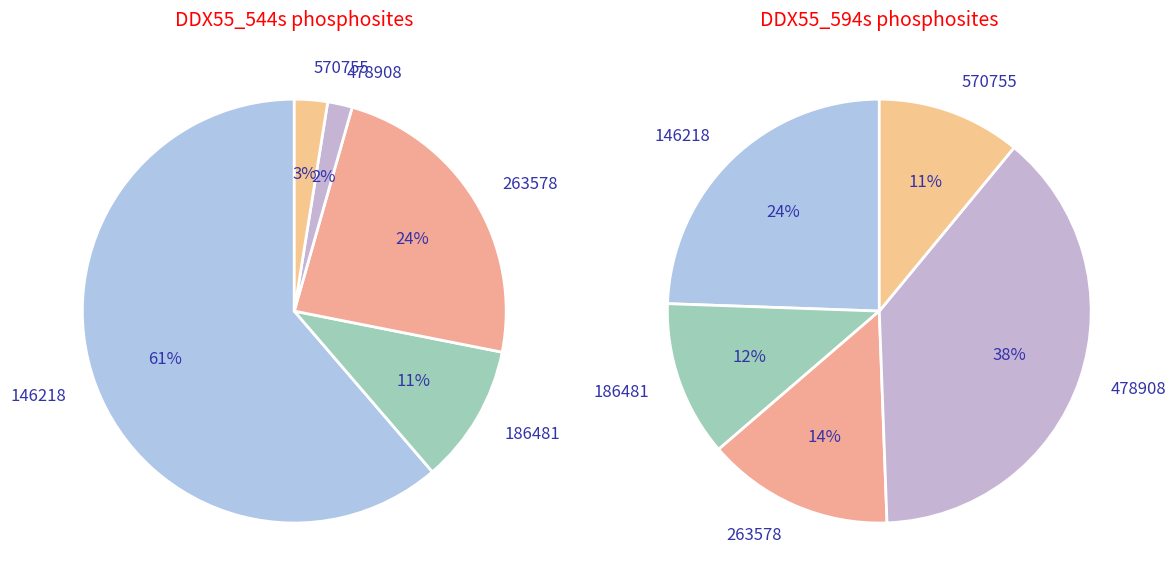

Which series has the largest range (max minus min)?

DDX55_594s